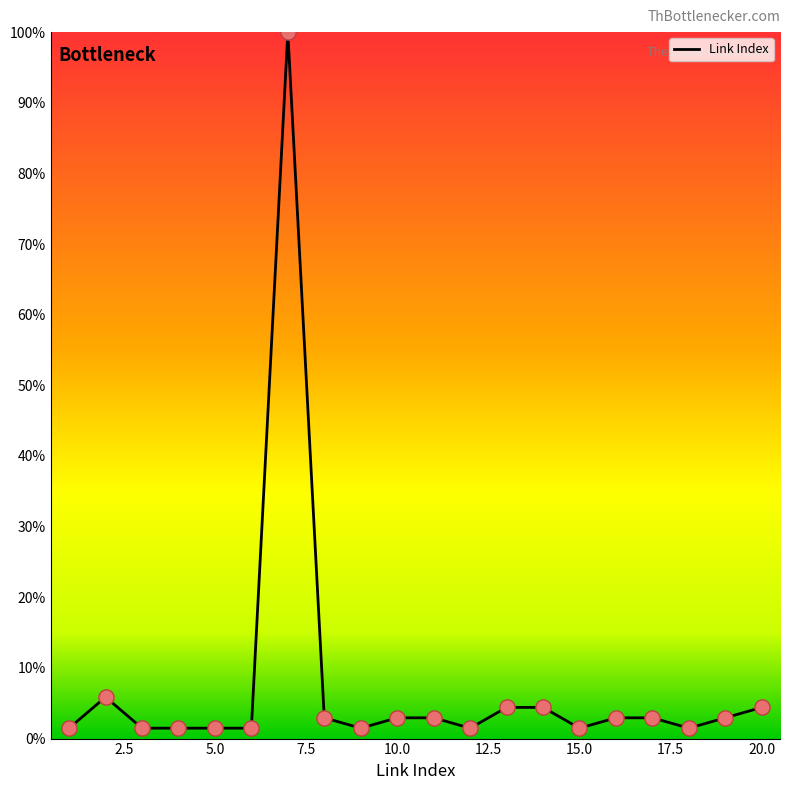

What is the maximum value shown in the chart?

100.0